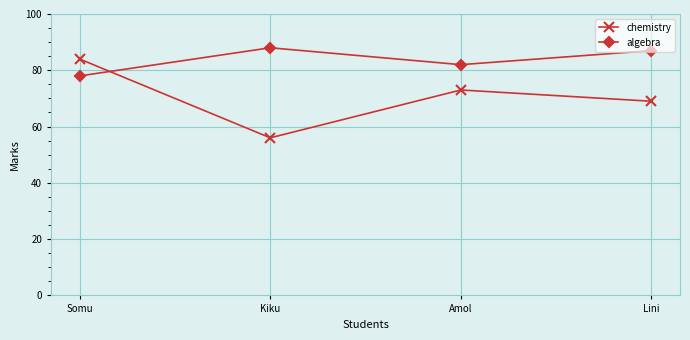

What is the sum of all chemistry values?

282